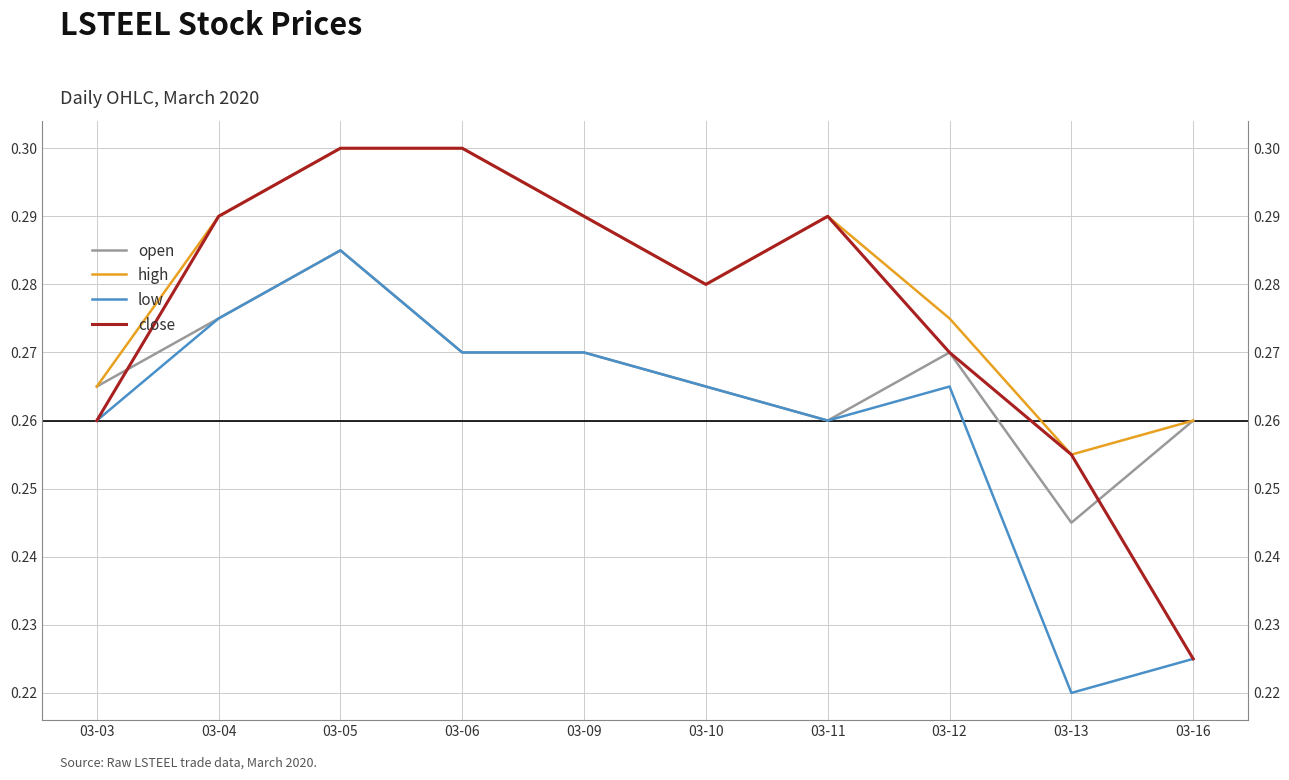

What is the minimum value shown in the chart?

0.2